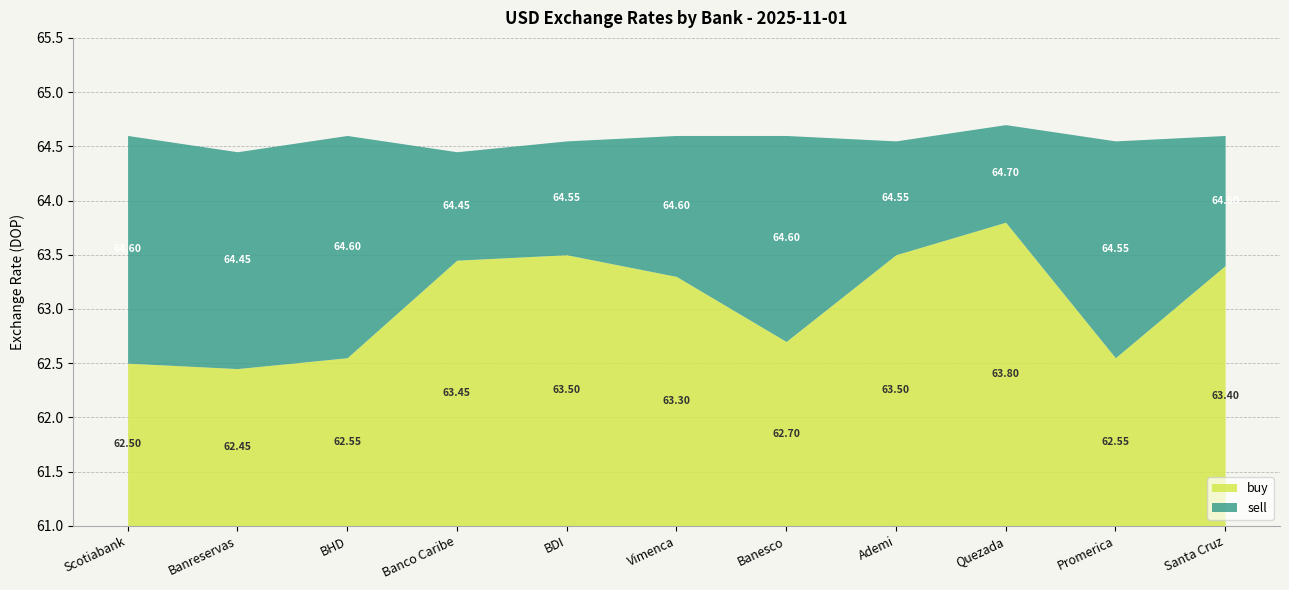

What are all the series names shown in the legend?

buy, sell